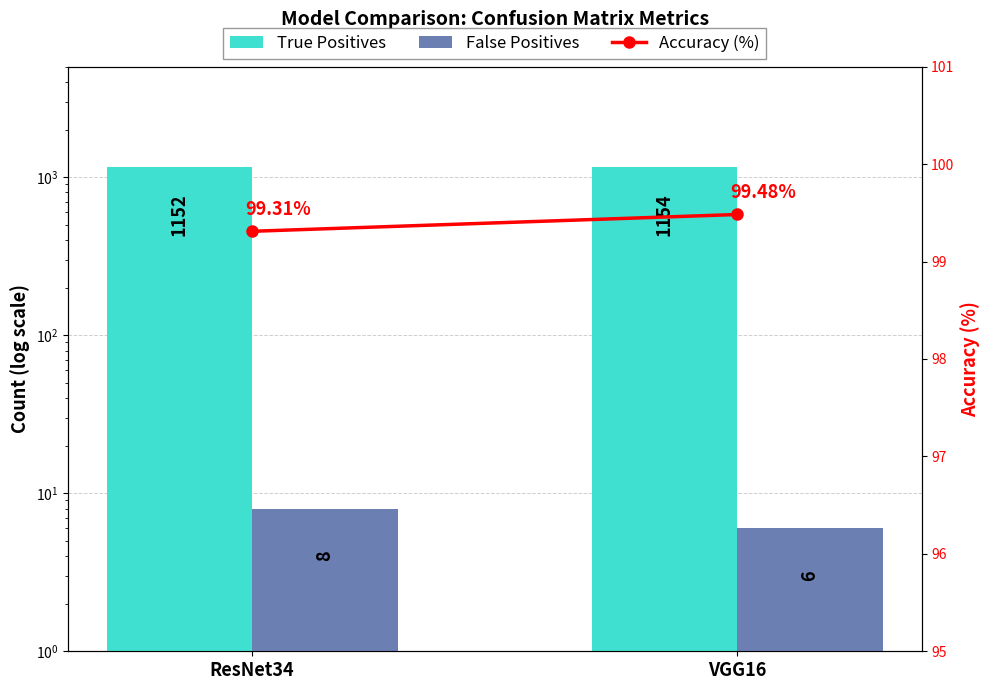

What is the sum of all Accuracy (%) values?

198.8